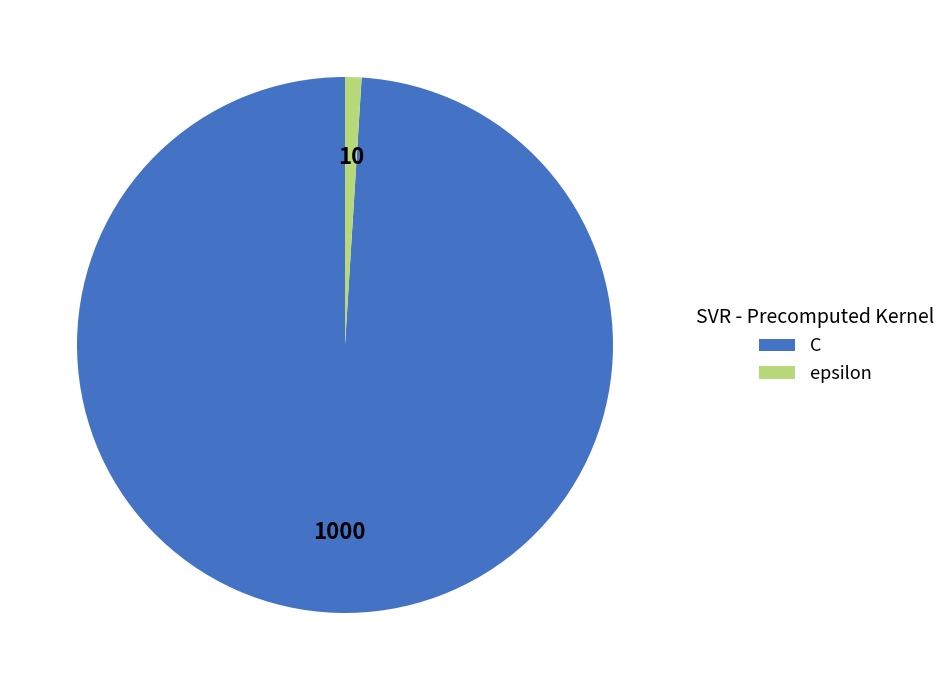

Which slice represents more than half of the pie?

C